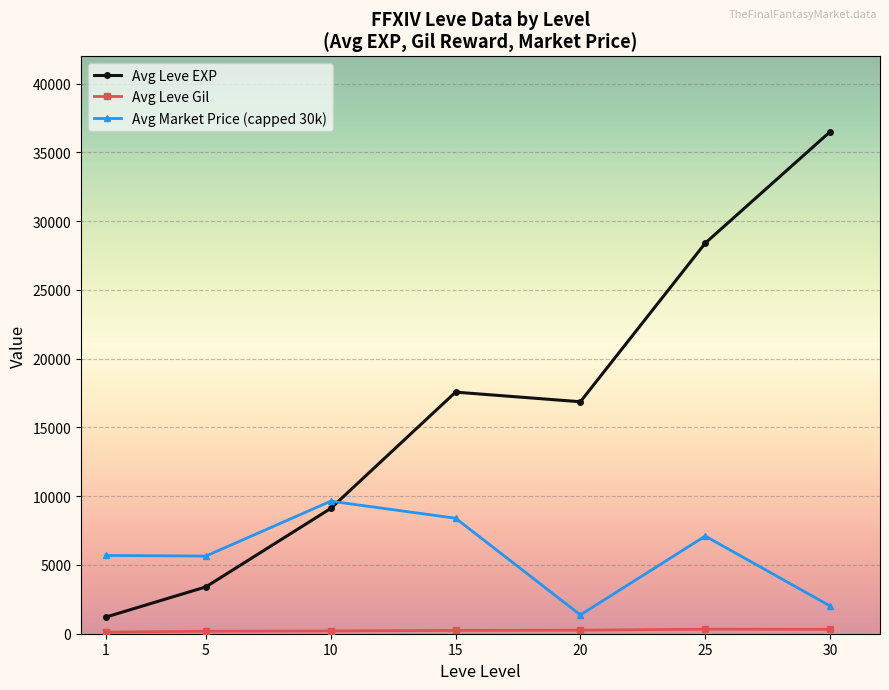

Where is the first local minimum for Avg Leve EXP?

20